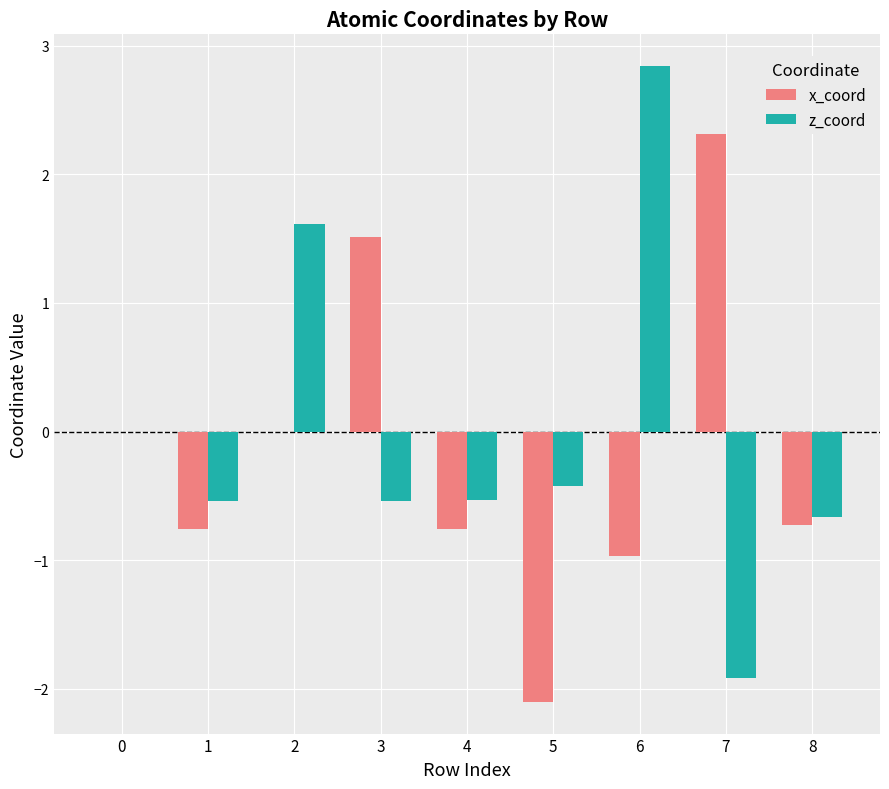

Is it true that x_coord equals 1.5 at 3?

True